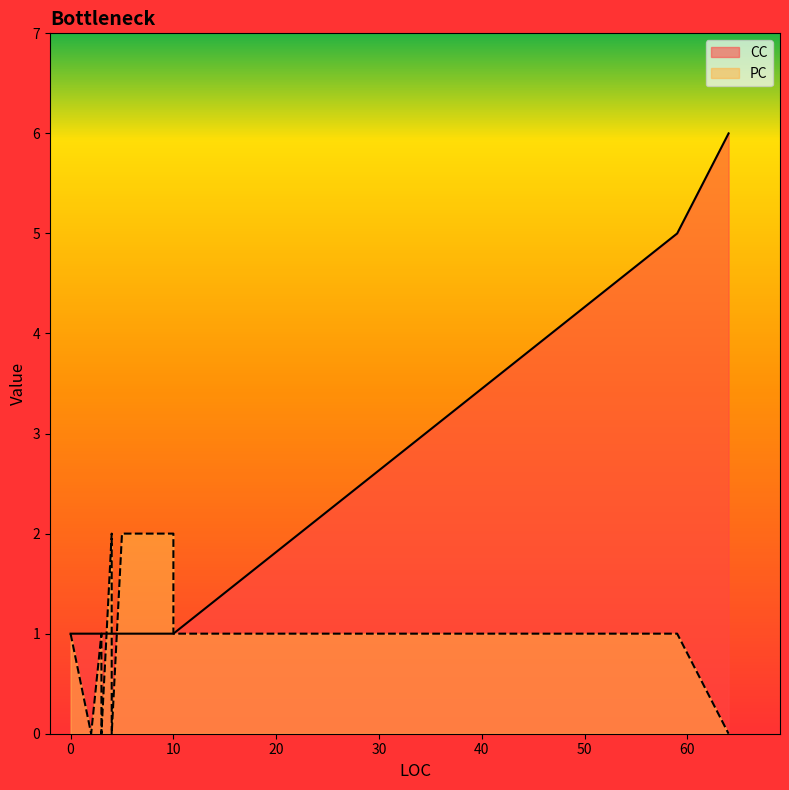

True or false: CC has a value of 0 at 4.

False